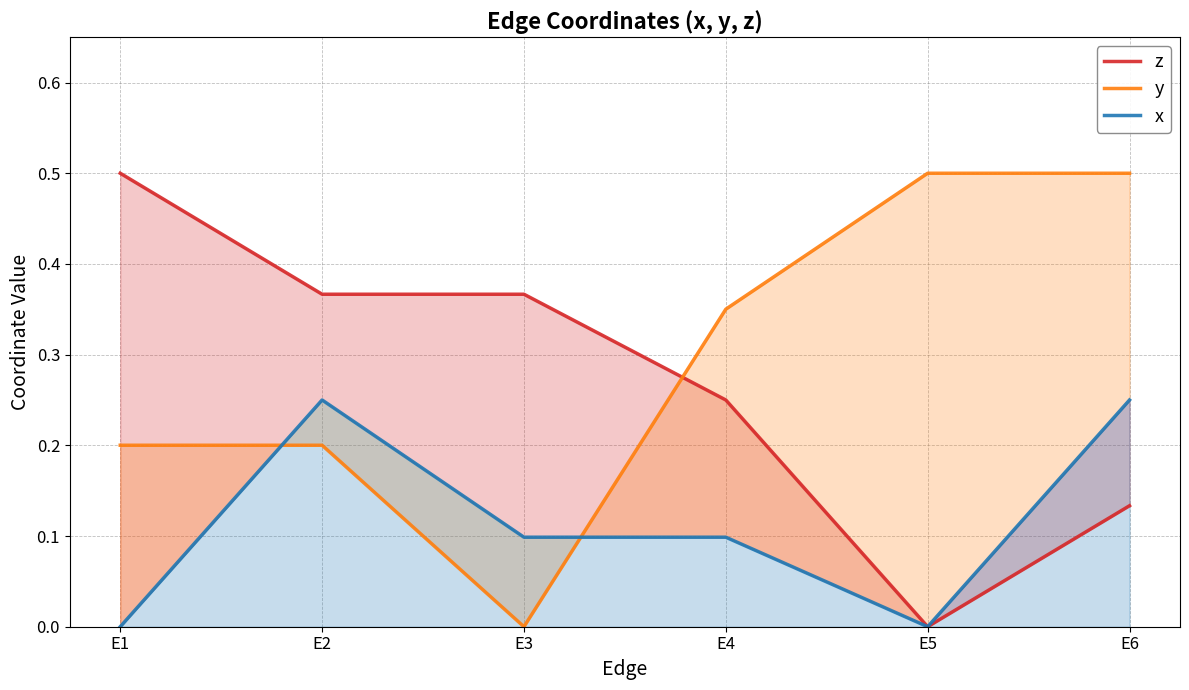

What is the greatest value displayed?

0.5